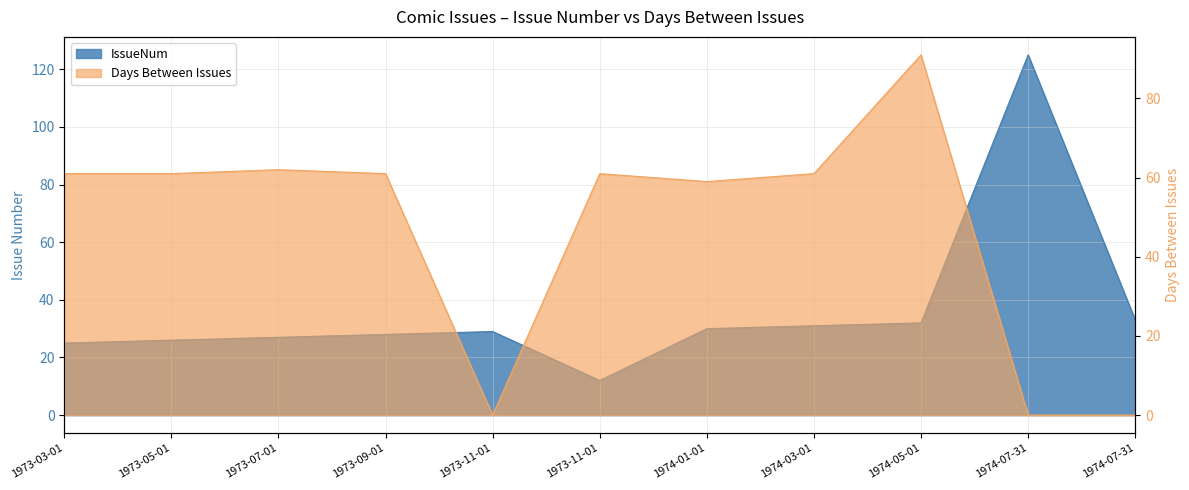

Does the chart have visible grid lines?

Yes